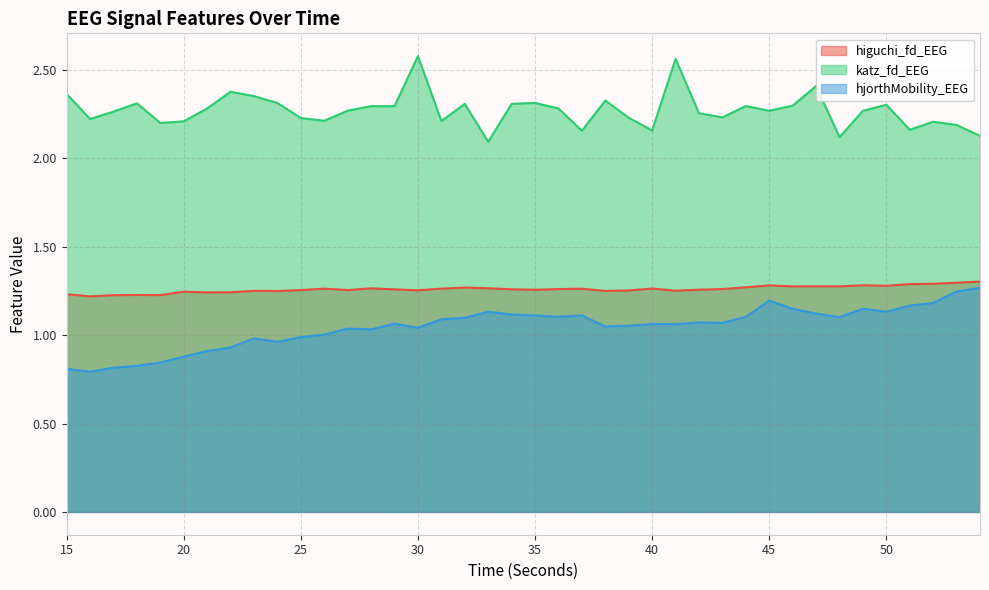

True or false: hjorthMobility_EEG and higuchi_fd_EEG intersect in this chart.

False